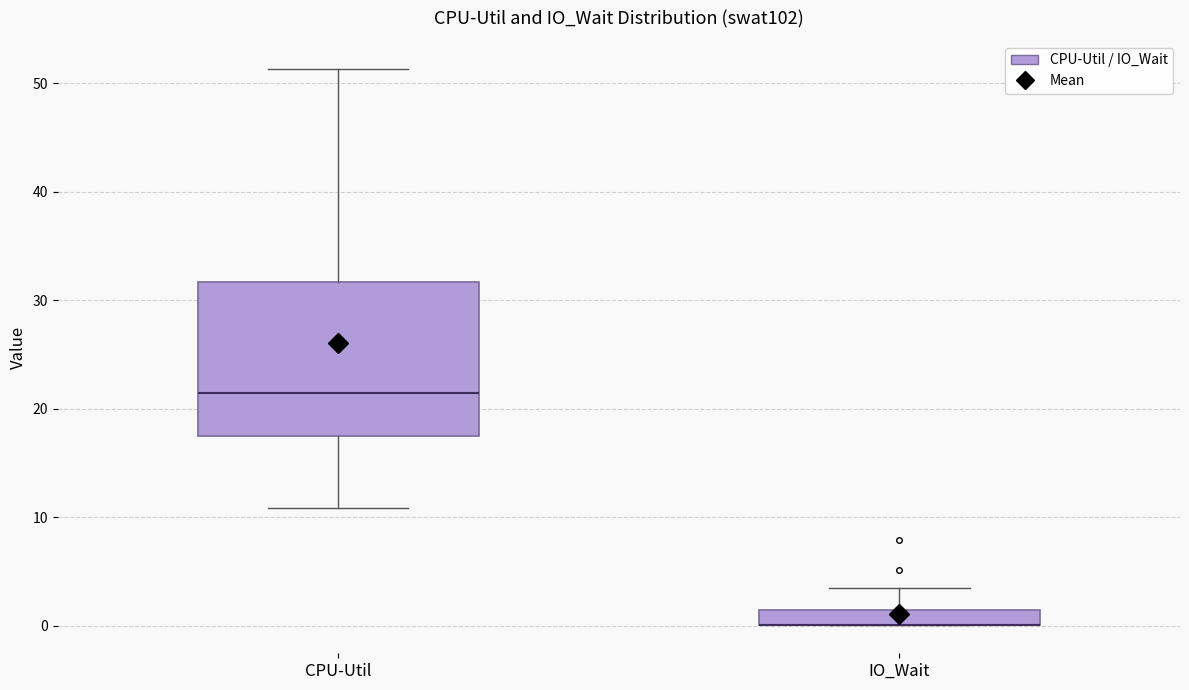

Where is the upper edge of the box for CPU-Util on the y-axis? The values are not printed on the chart, so give them approximately, as read against the axis.

32